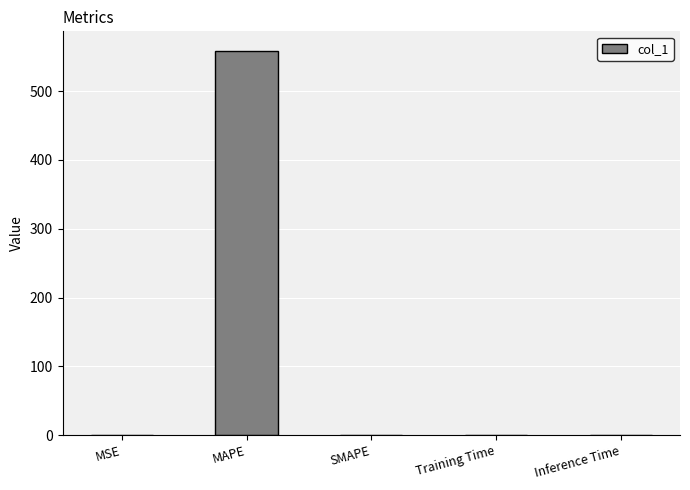

Which has a higher value, MAPE or Training Time?

MAPE